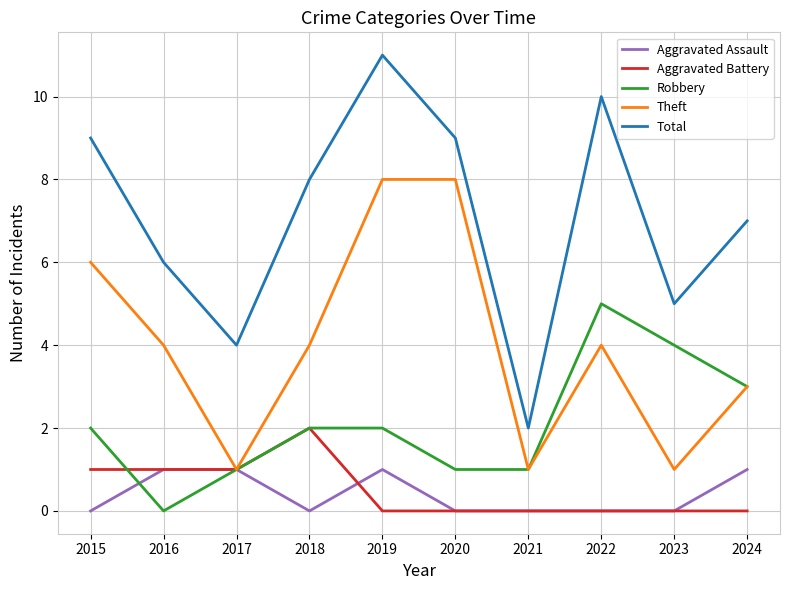

The value of Theft at 2018 is 2. True or false?

False